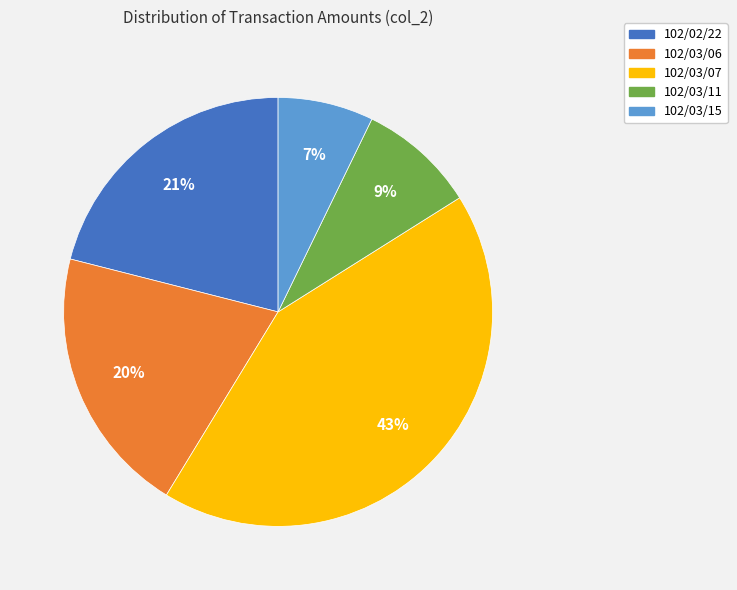

Combined, do 102/02/22 and 102/03/06 account for over 50%?

No